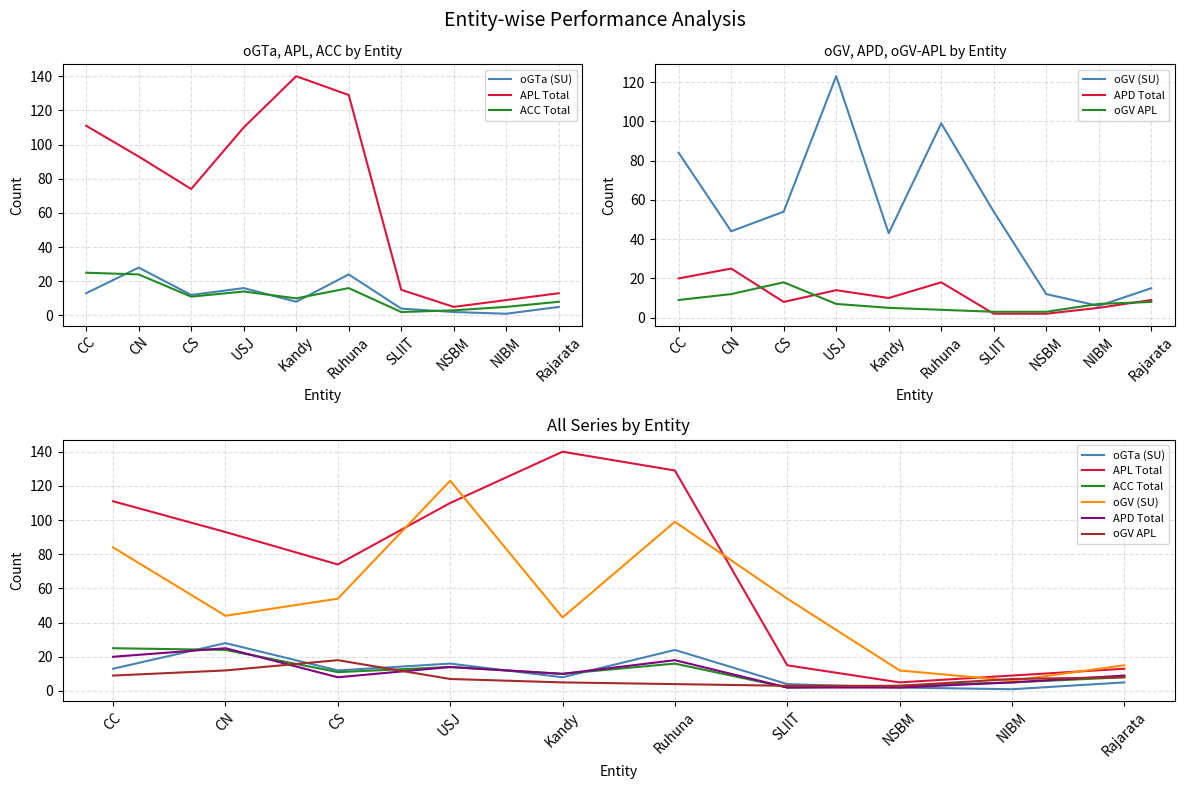

Rank the series at NSBM from lowest to highest value.

oGTa (SU), APD Total, ACC Total, oGV APL, APL Total, oGV (SU)